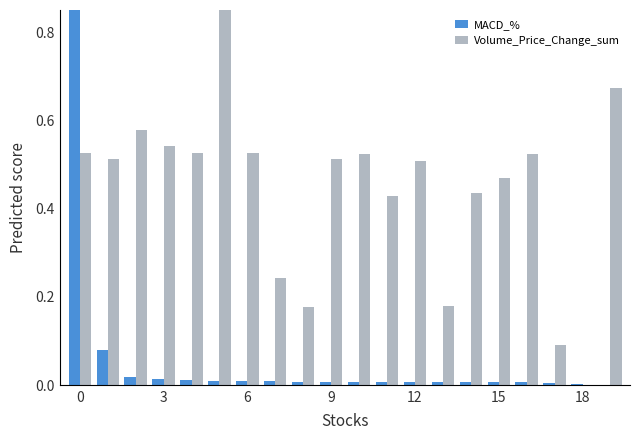

What is the highest value of the MACD_% series?

1.0